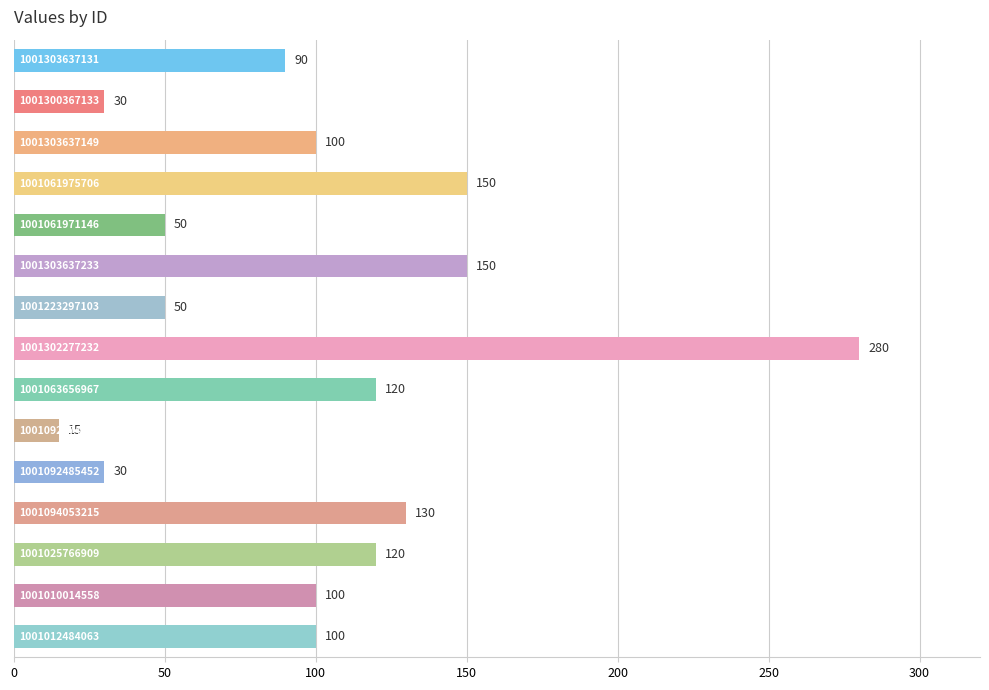

What is the difference between the second highest and second lowest values?

120